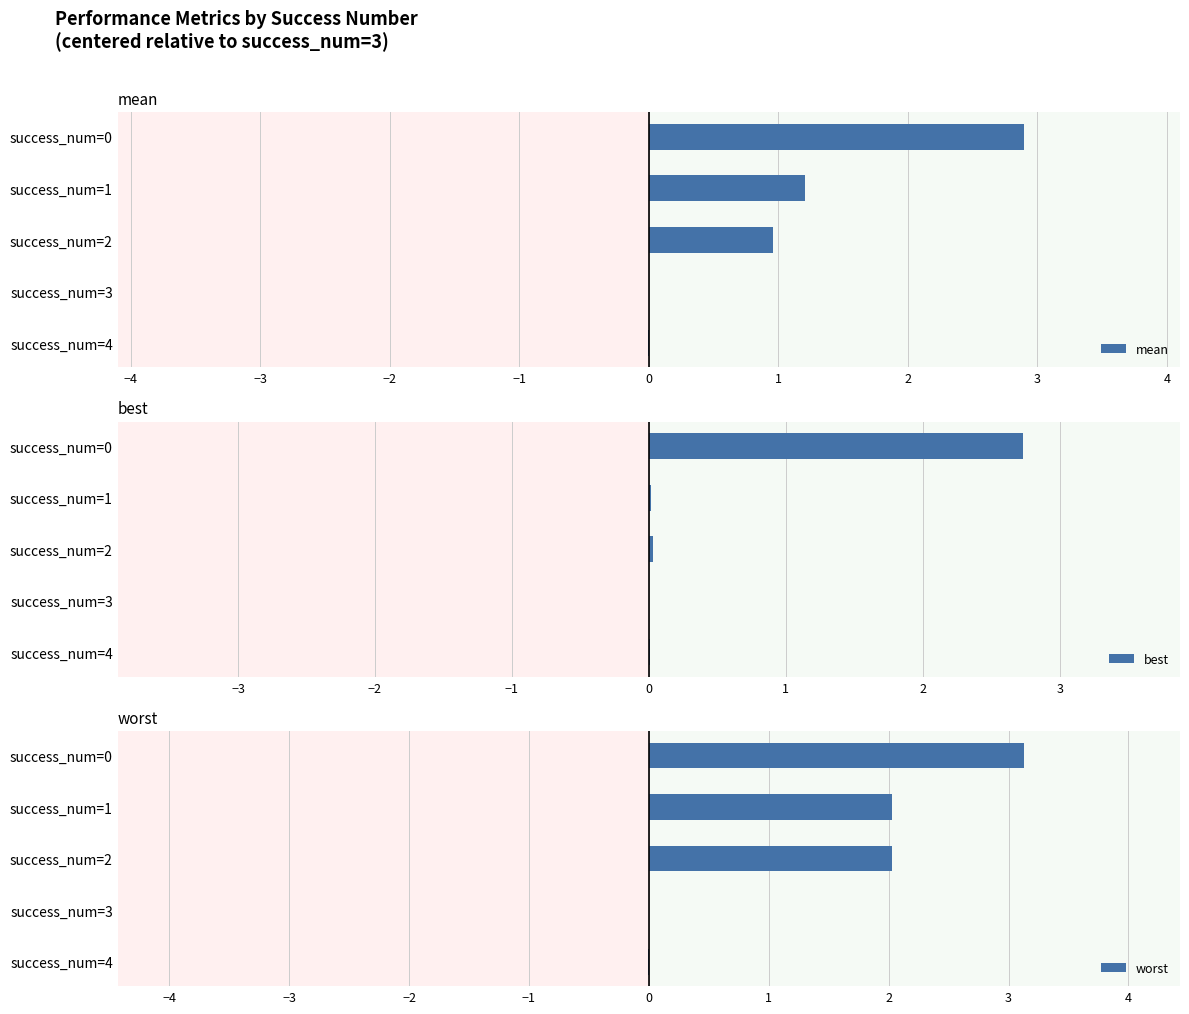

The best series shows 0.0 at success_num=1. True or false?

True